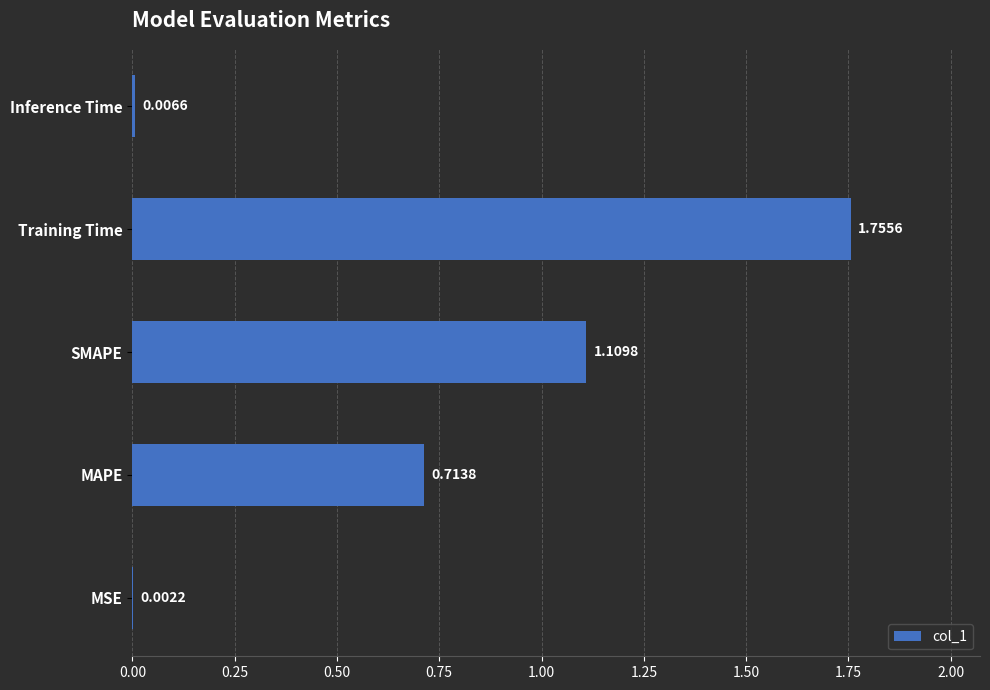

What is the change in value from Training Time to Inference Time?

-1.7